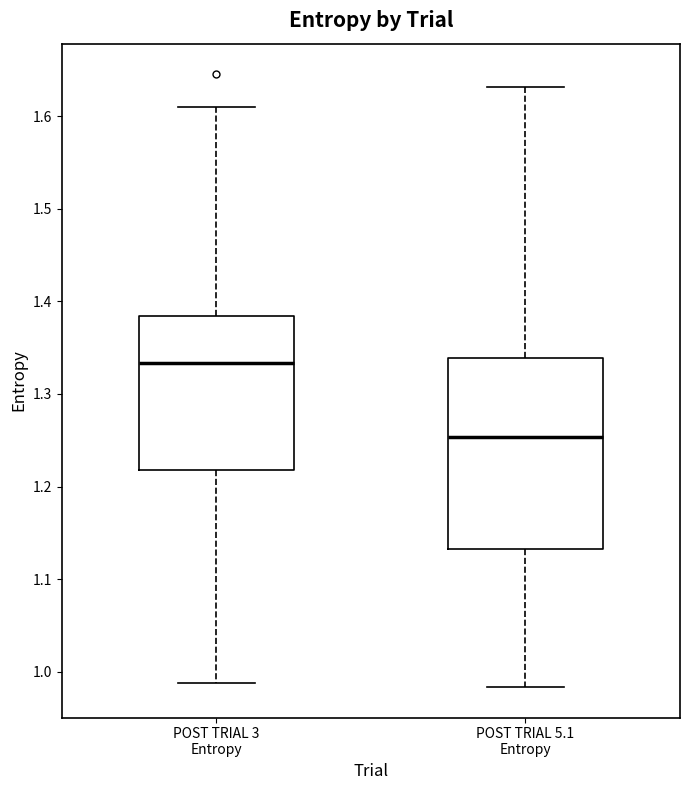

Comparing the boxes themselves (not the whiskers), which one is the tallest?

POST TRIAL 5.1 Entropy